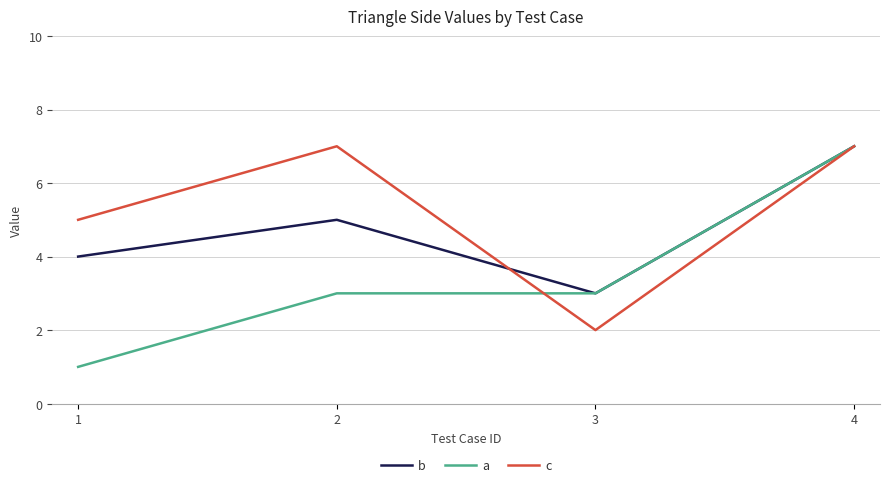

True or false: b and c cross at least once.

True